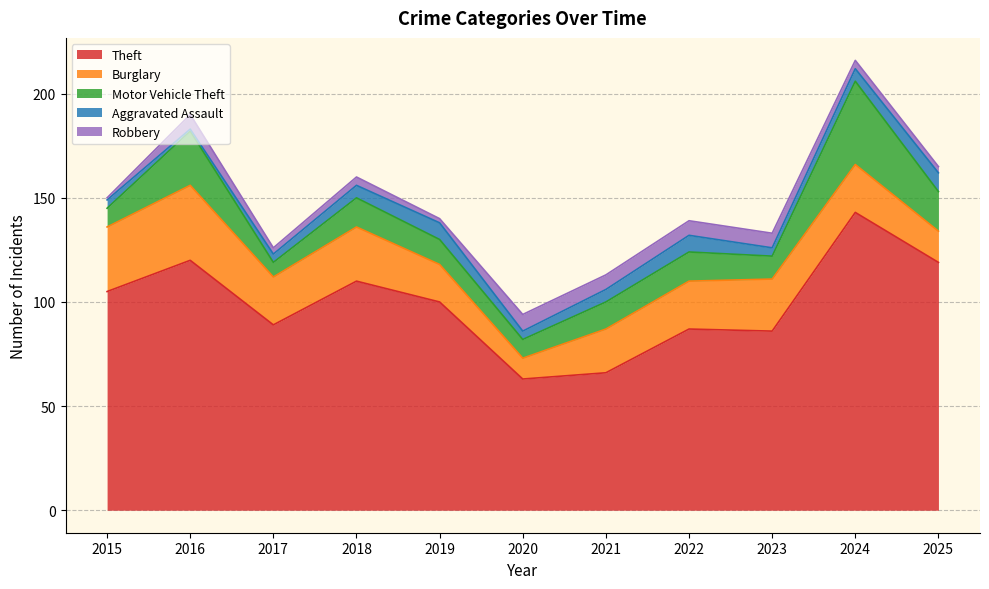

Where is Burglary nearest to the value 23?

2017